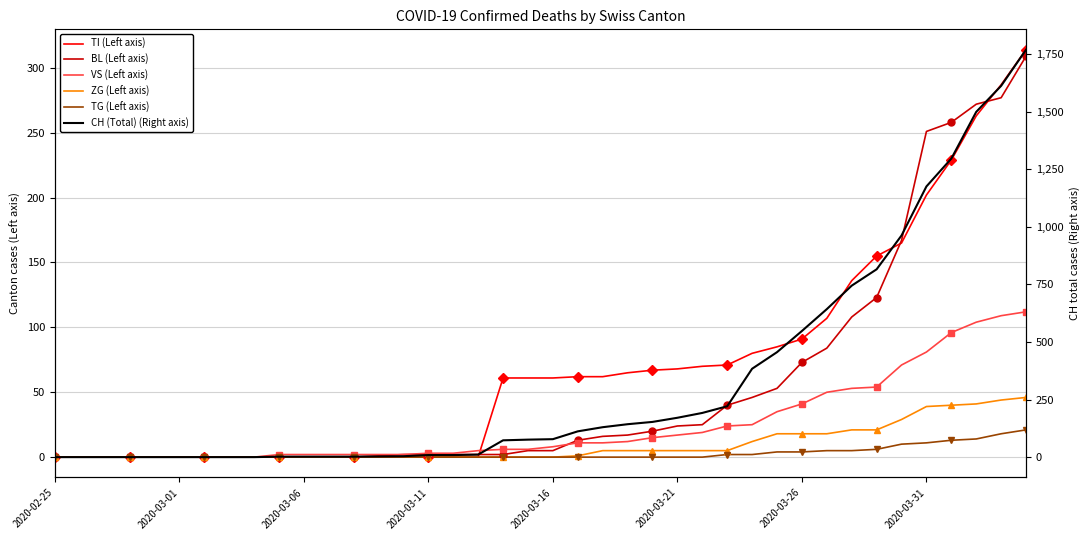

The value of CH (Total) at 11 is 3. True or false?

False